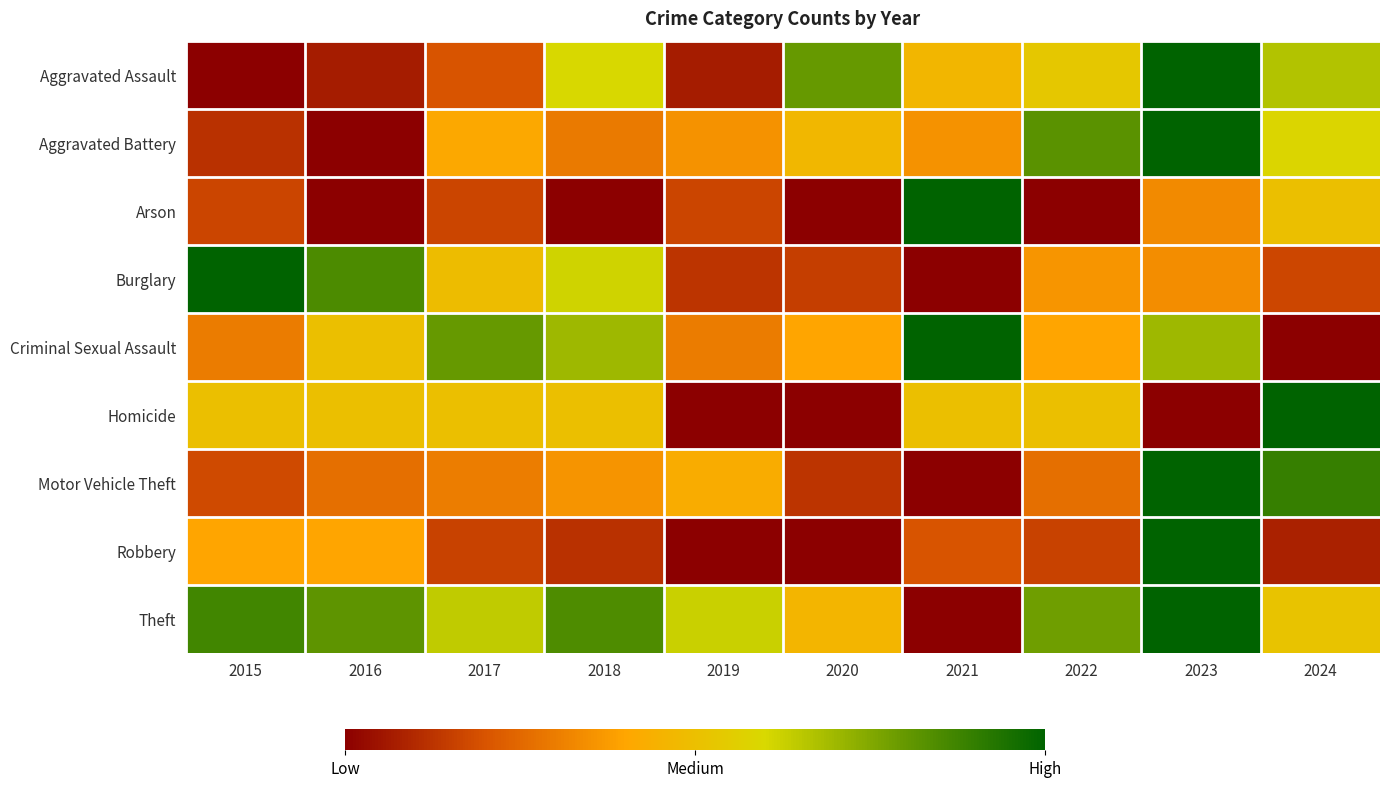

What is the total value across all series at 2016?

3.4